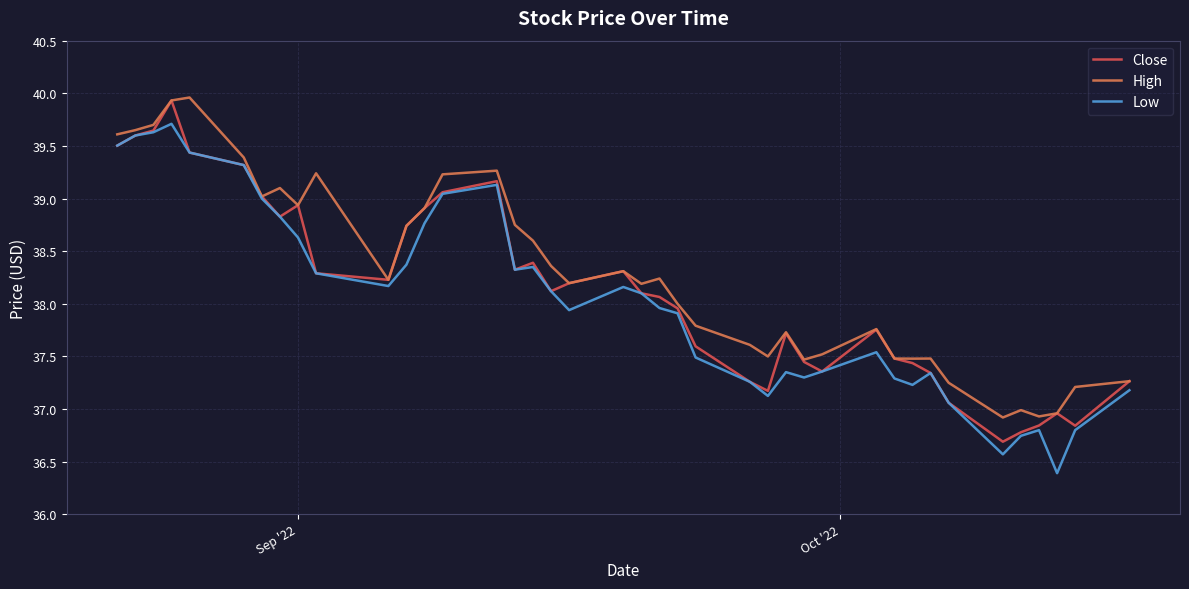

What is the highest value of the High series?

40.0